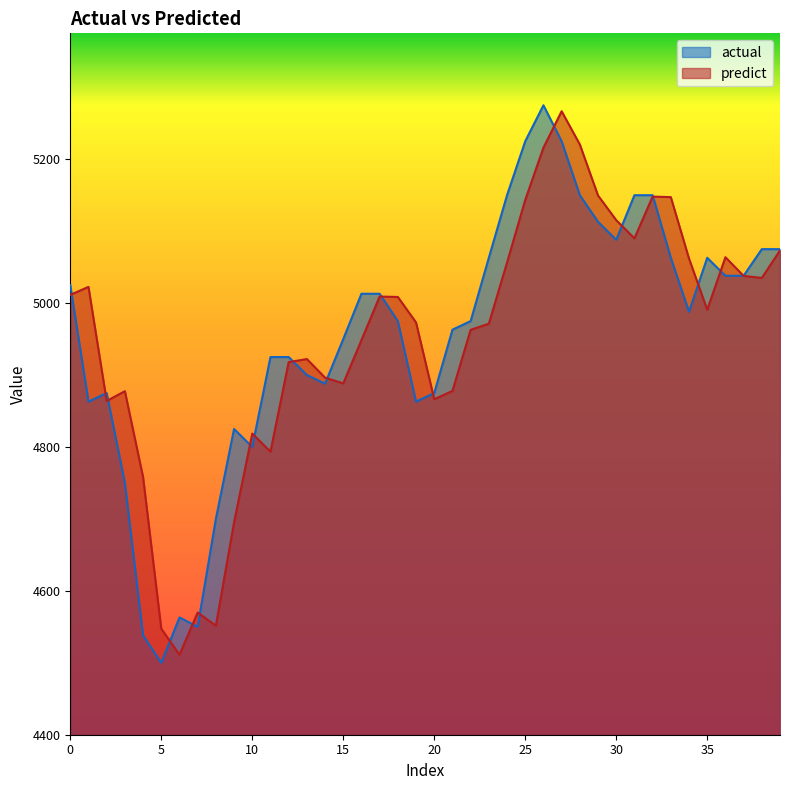

Between 13 and 15, which series saw the biggest shift?

actual